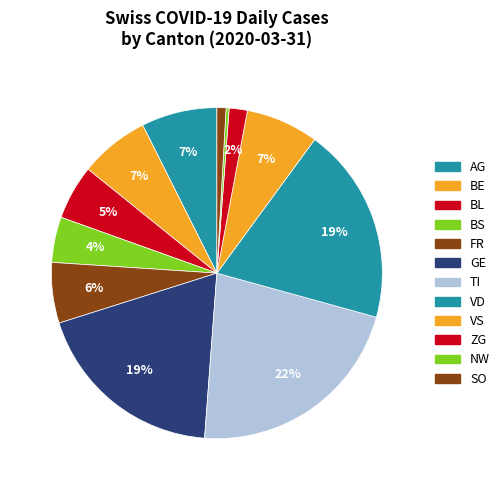

How many segments does this pie chart have?

12